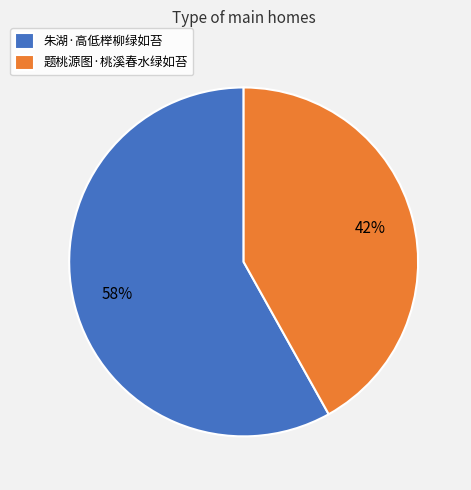

Which slice represents more than half of the pie?

朱湖·高低榉柳绿如苔